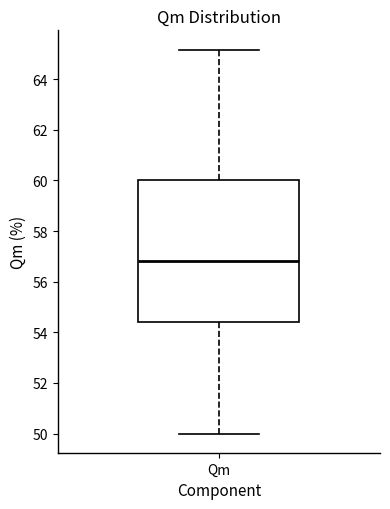

Read this box plot against the y-axis: the position of the median line, the range covered by the box, and the ends of both whiskers. The values are not printed on the chart, so give them approximately, as read against the axis.

median 56.8, box 54.4 to 60.0, whiskers 50.0 to 65.2